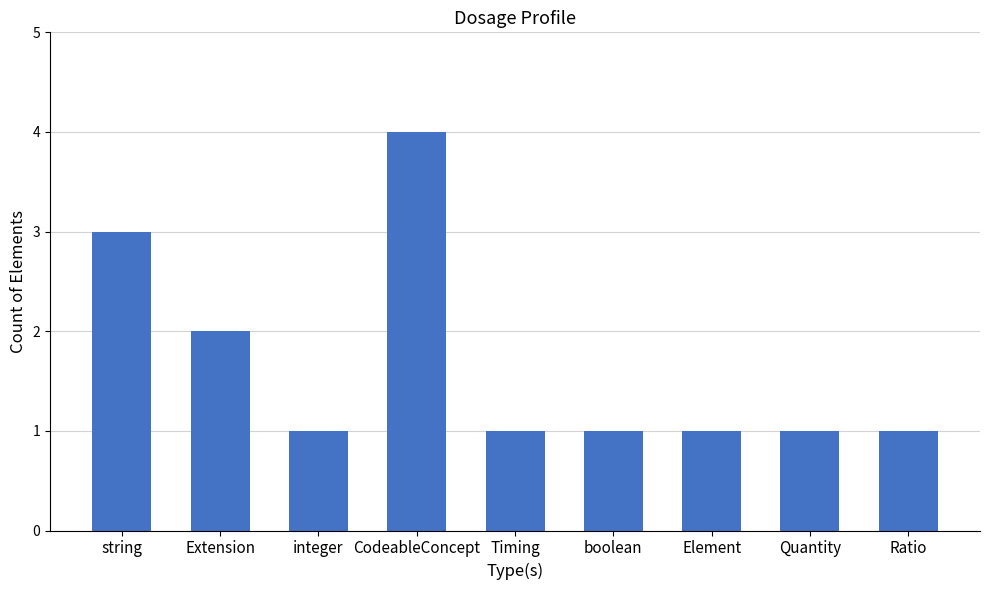

What position from the left is integer?

3